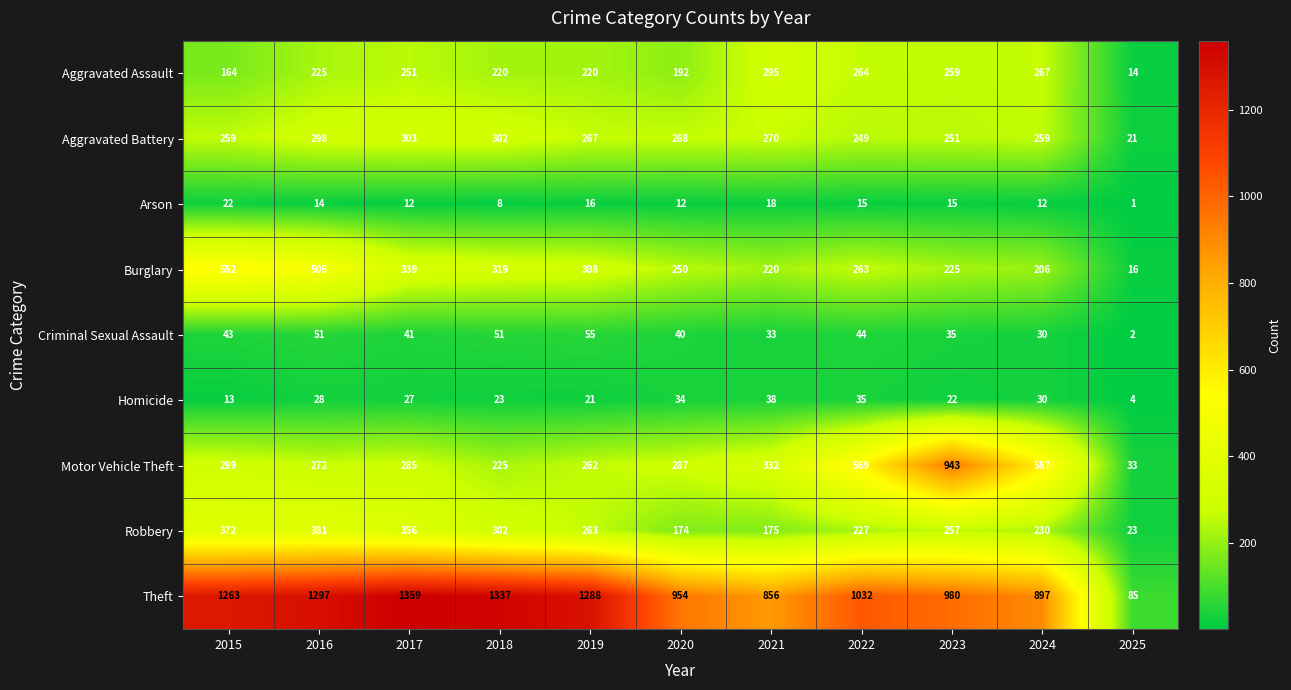

Is it true that Aggravated Battery equals 444 at 2022?

False